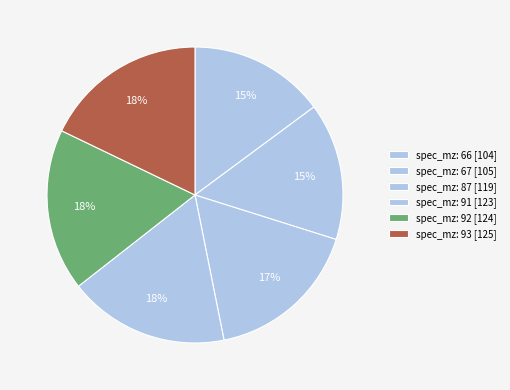

Count the number of slices in the pie.

6